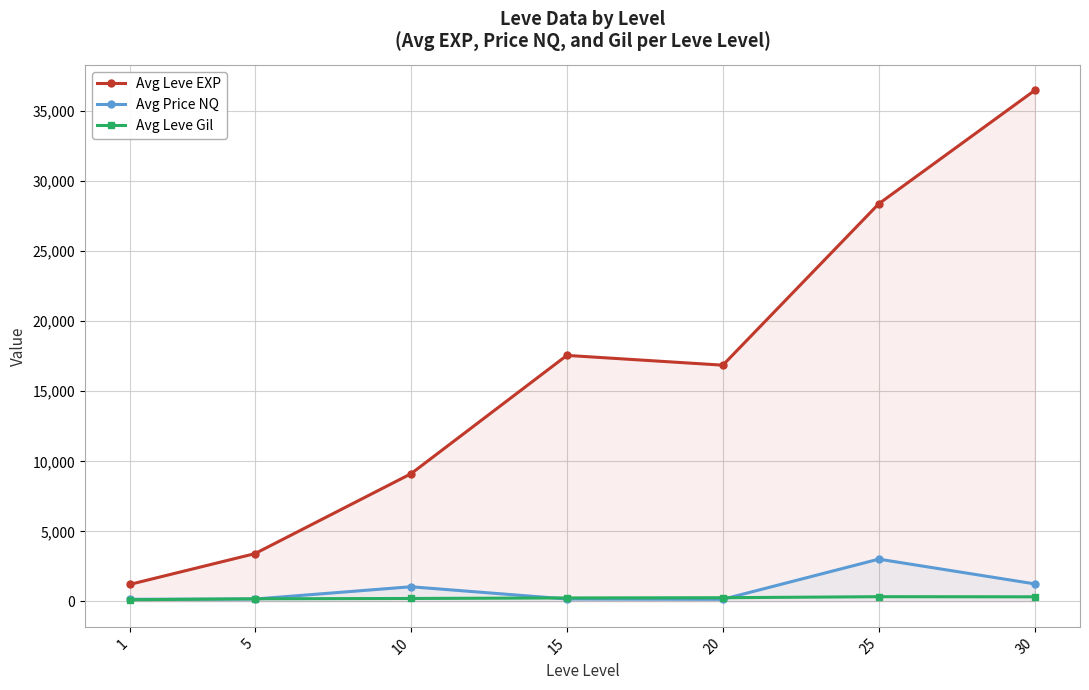

At how many categories does at least one series exceed 32807?

1